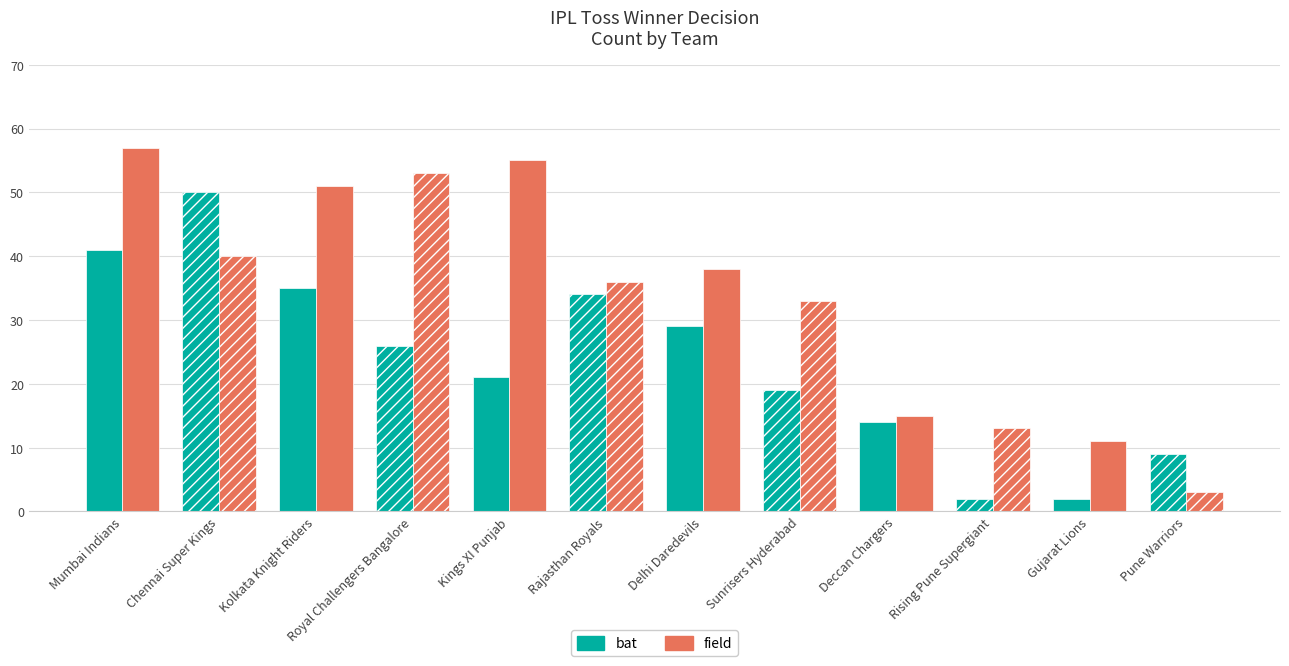

Which category has the highest value across all series?

Mumbai Indians